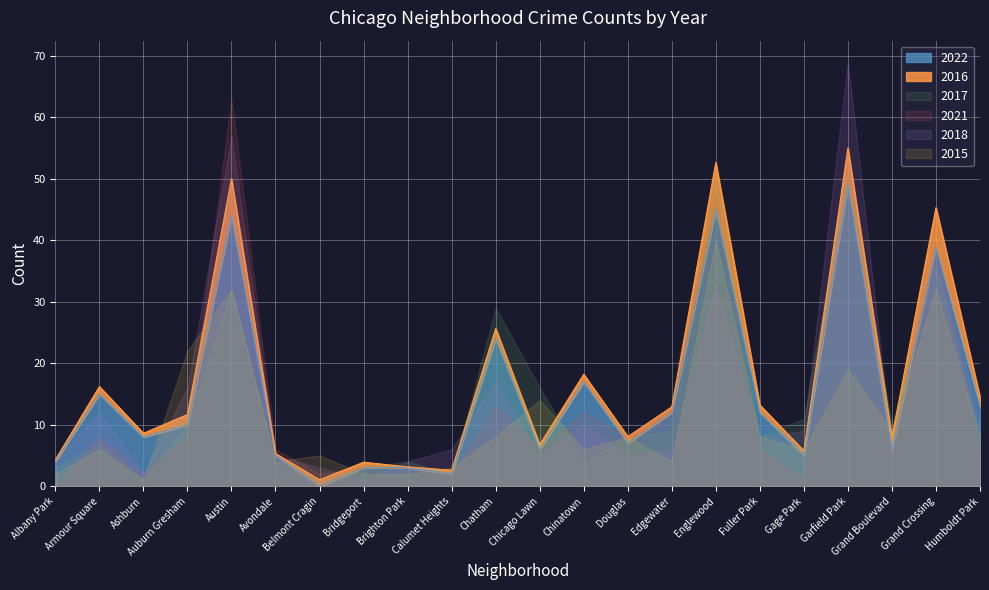

At which label is 2022 closest to 24?

Chatham